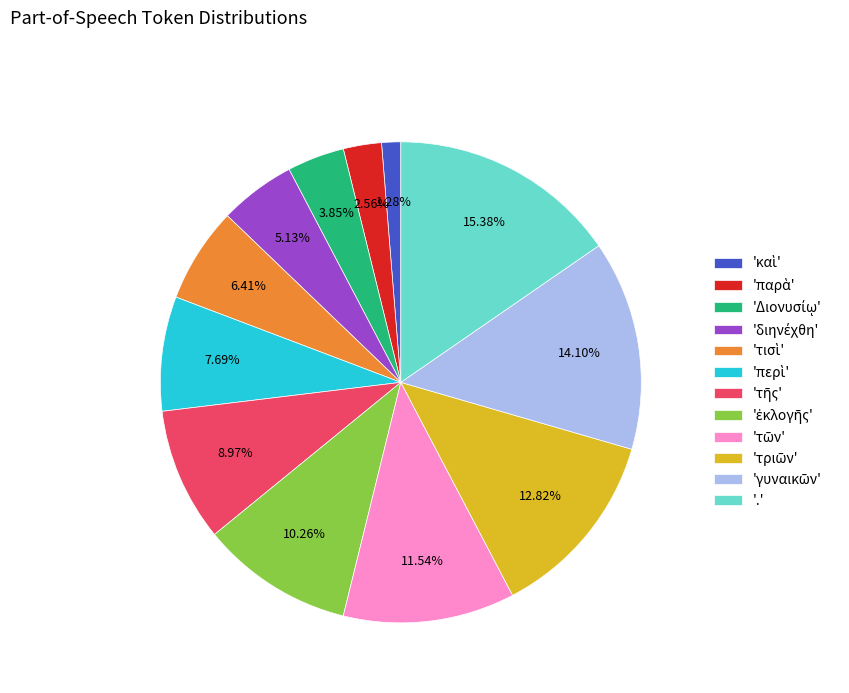

To the nearest percent, what is the difference between the largest and smallest slice percentages?

14%